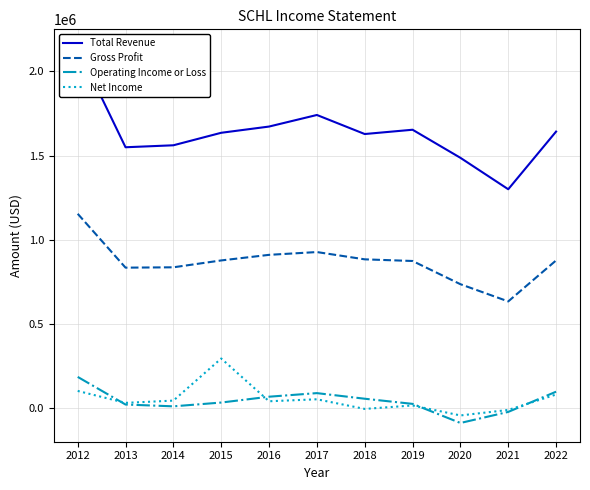

The value of Total Revenue at 2014 is 2356501. True or false?

False